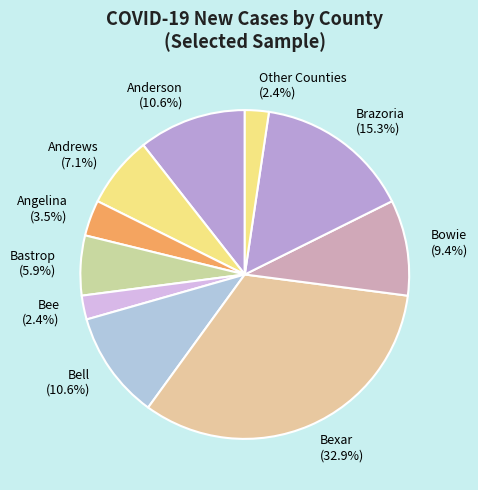

Which slice is the largest?

Bexar (32.9%)